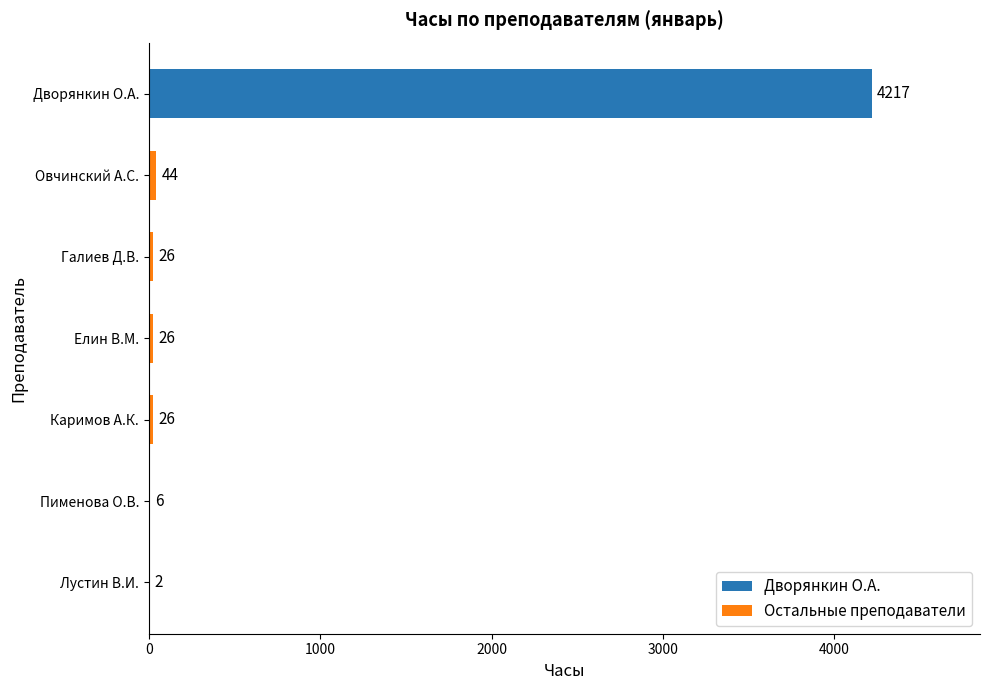

The value of Остальные преподаватели at Овчинский А.С. is 44. True or false?

True